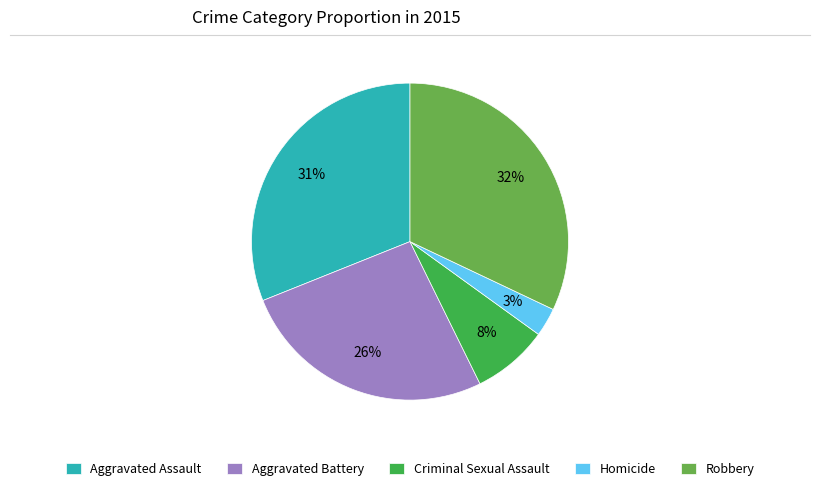

To the nearest percent, what portion does Aggravated Assault represent?

31%